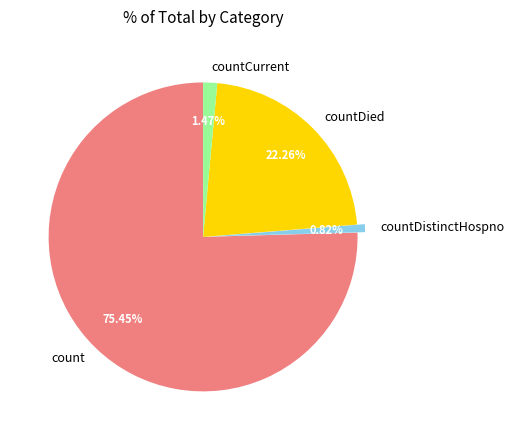

Between count and countDied, which is larger?

count